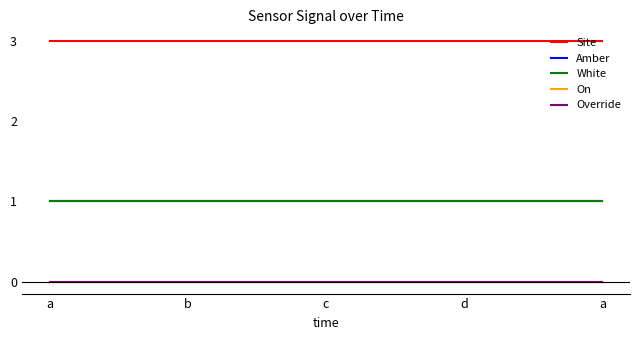

What is the label of the 10th point from the right?

c